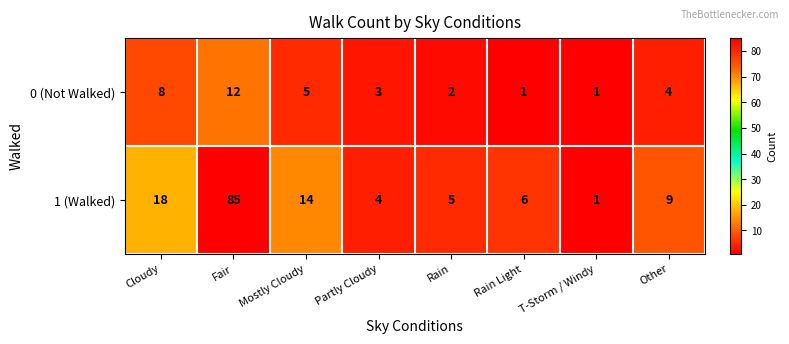

At which category is the sum across all series the highest?

Fair